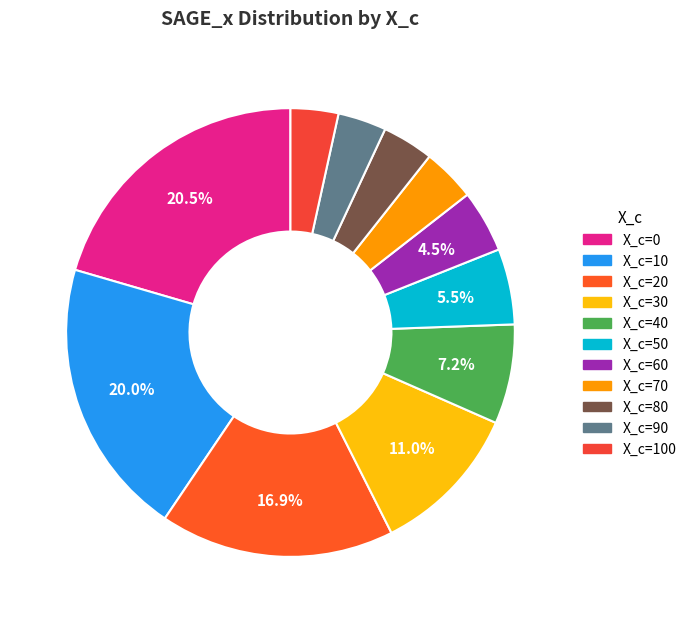

Count the number of slices in the pie.

11